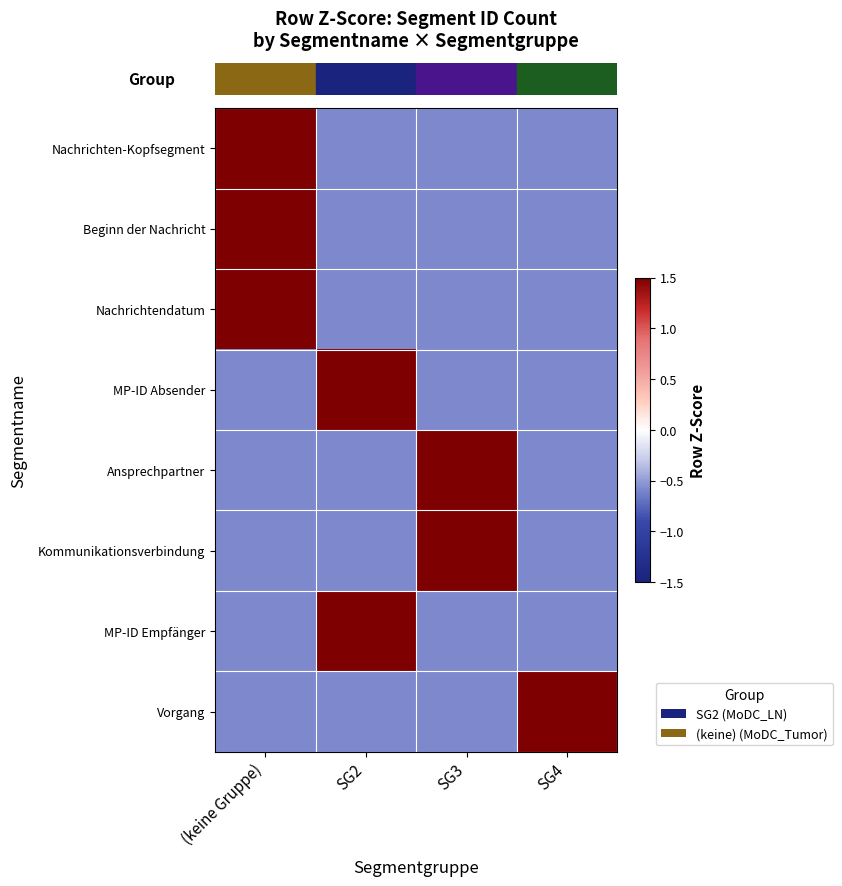

At which category is the sum across all series the highest?

(keine Gruppe)